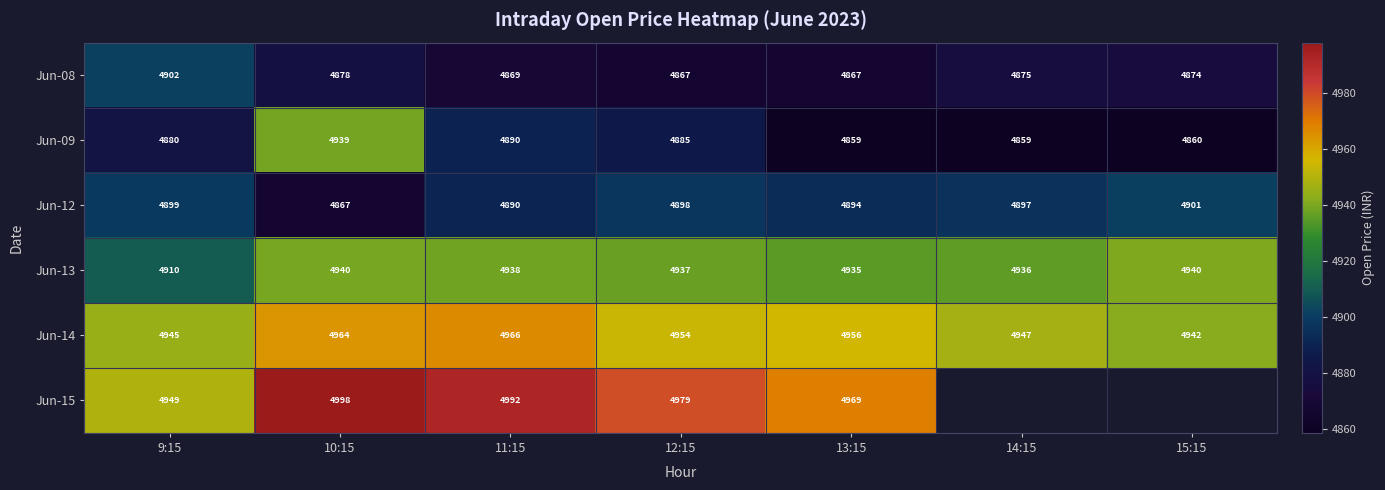

At how many categories does at least one series exceed 4863?

7